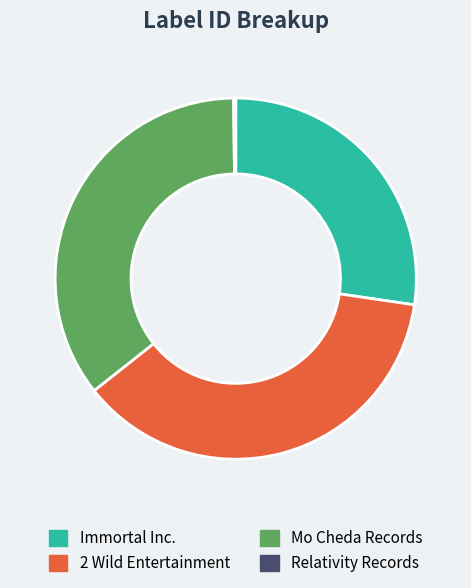

Which has a higher value, 2 Wild Entertainment or Immortal Inc.?

2 Wild Entertainment